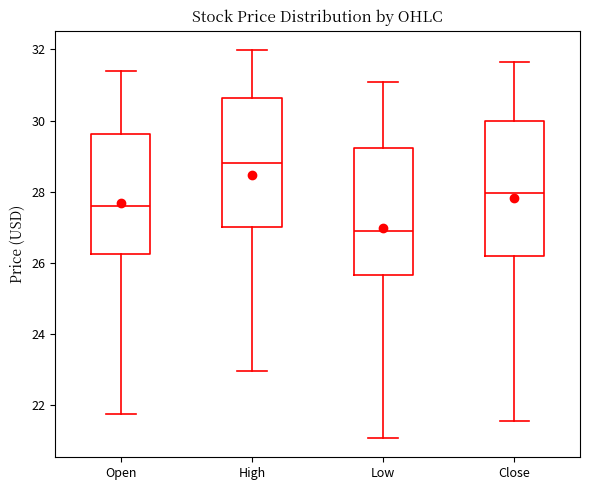

Where does the lower whisker of the box for Open end on the y-axis? The values are not printed on the chart, so give them approximately, as read against the axis.

21.8